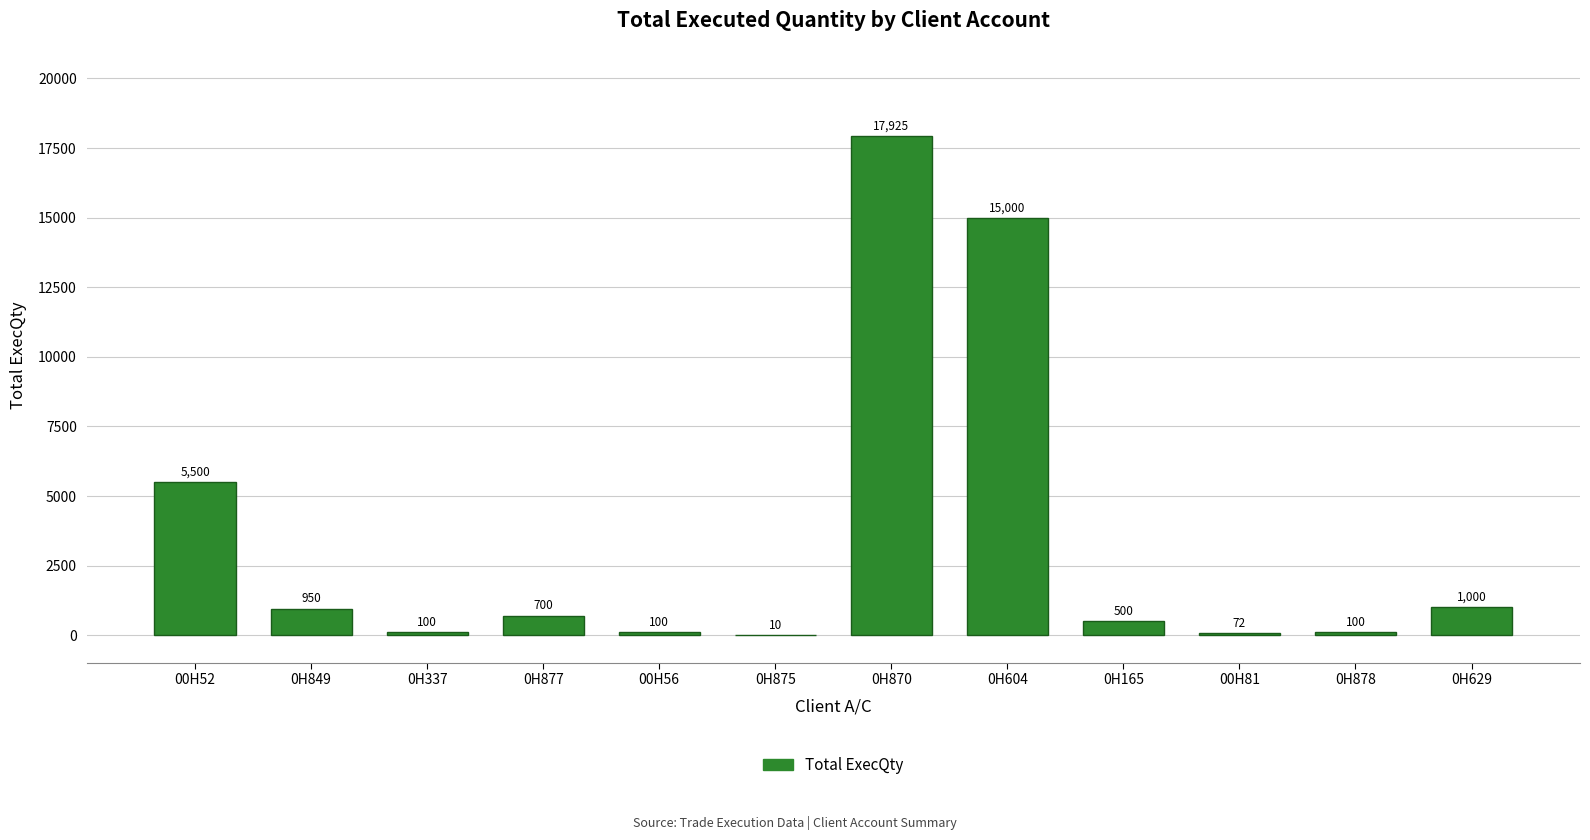

What is the sum of all values?

41957